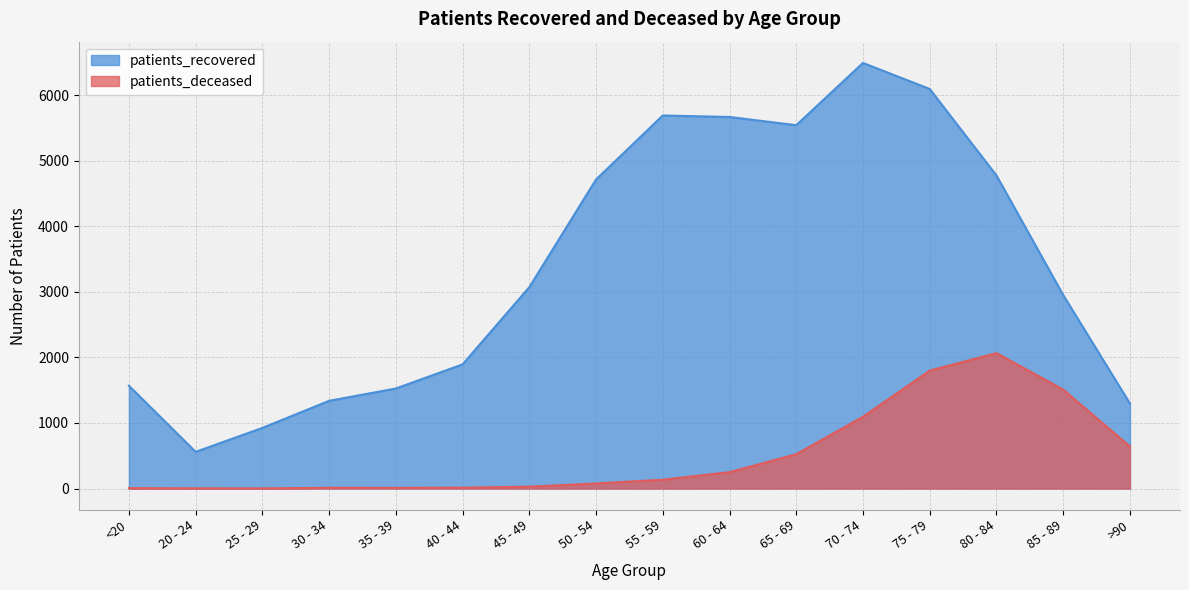

What is the minimum value shown in the chart?

2